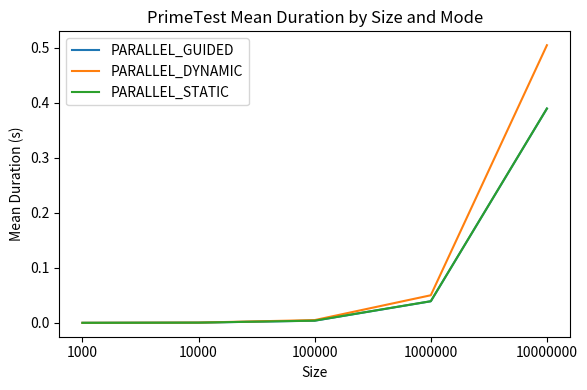

The value of PARALLEL_STATIC at 1000000 is 0.1. True or false?

False